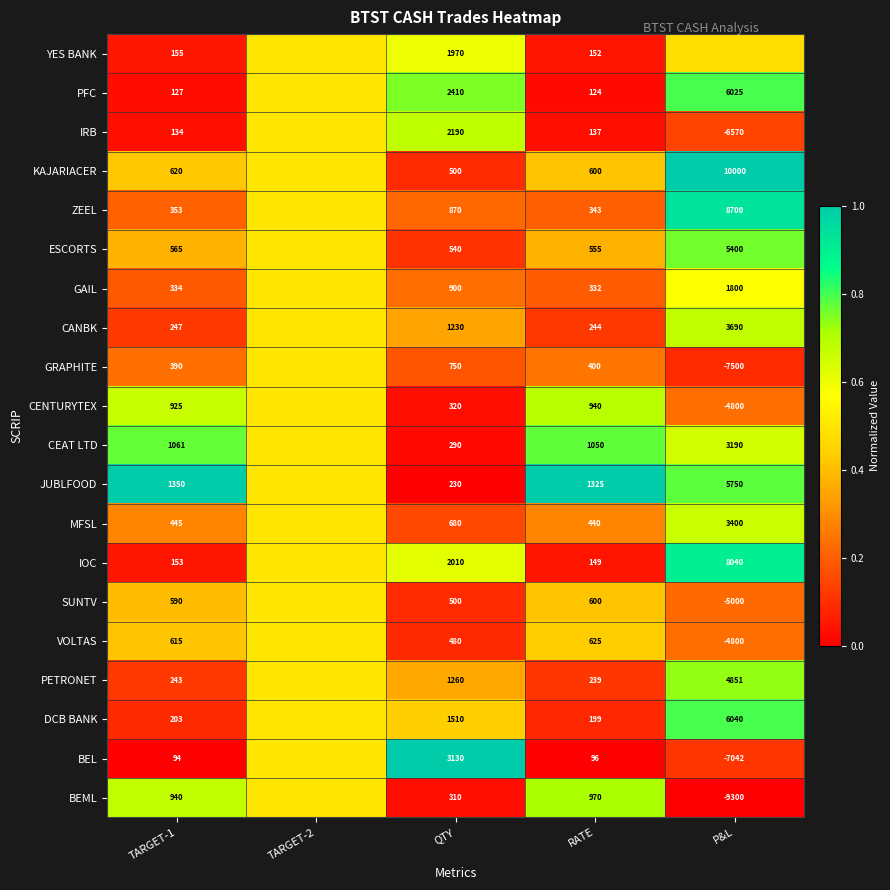

Is it true that GAIL equals 0.3 at P&L?

False